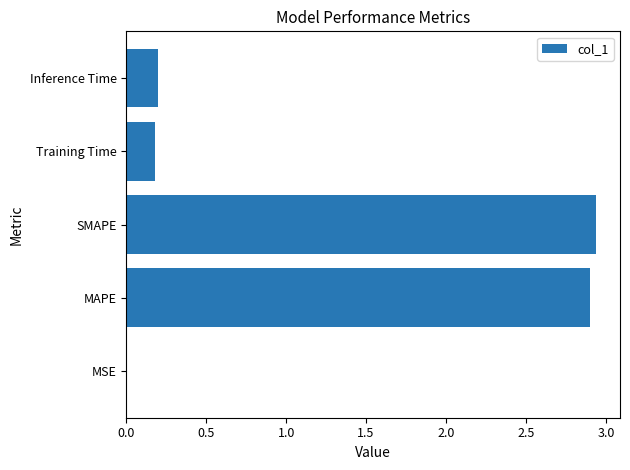

Is it true that the value at MAPE is 5.0?

False